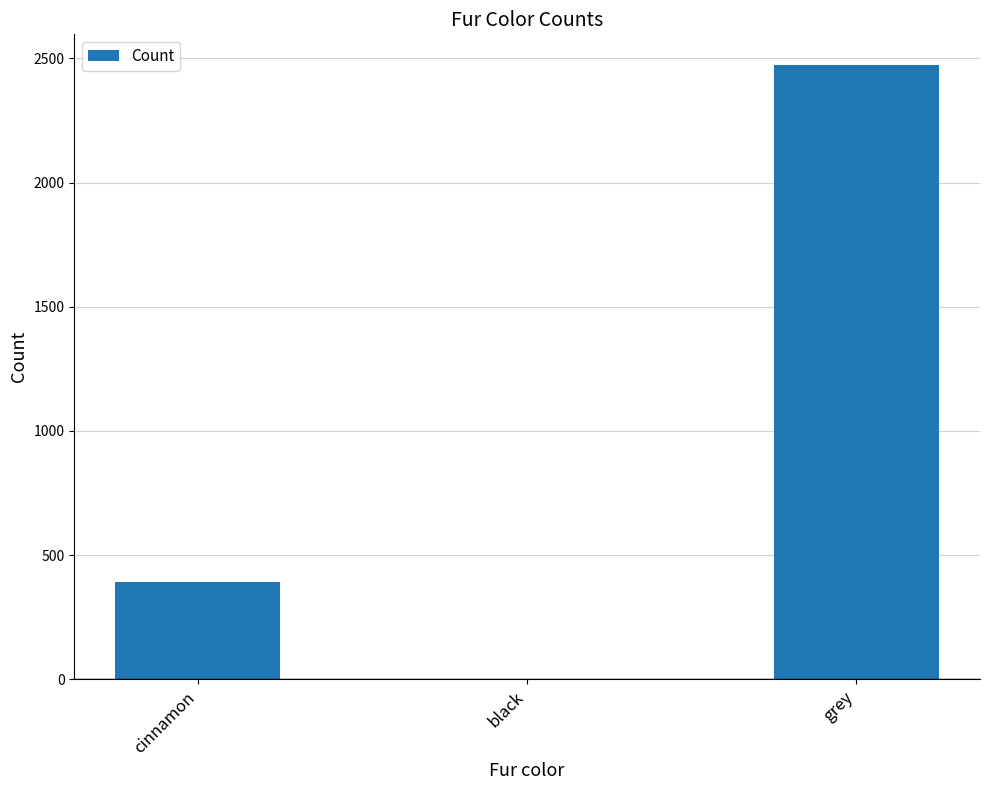

Are the bars horizontal?

No